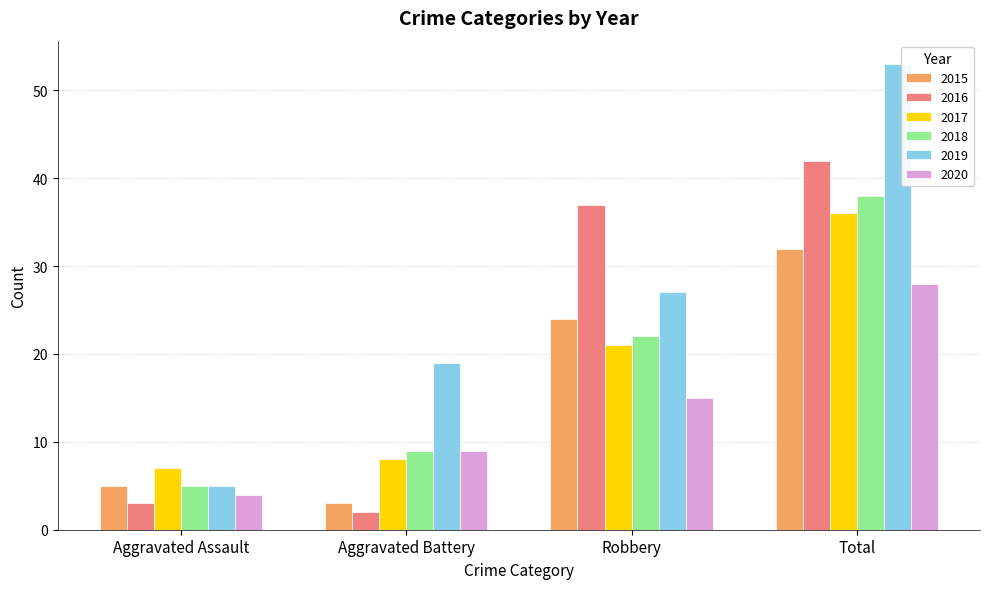

Which series has the widest spread of values?

2019